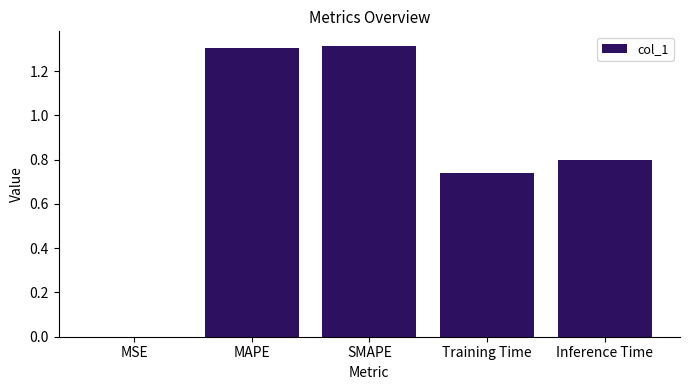

What is the sum of all values?

4.2